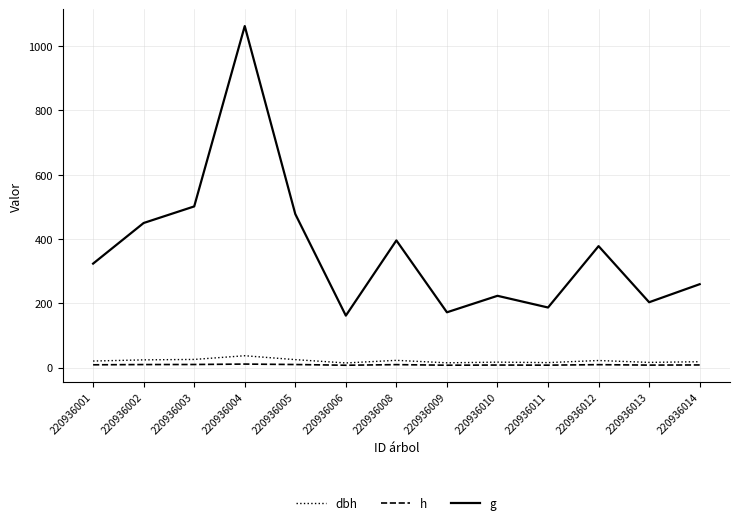

The g series shows 638.8 at 220936004. True or false?

False